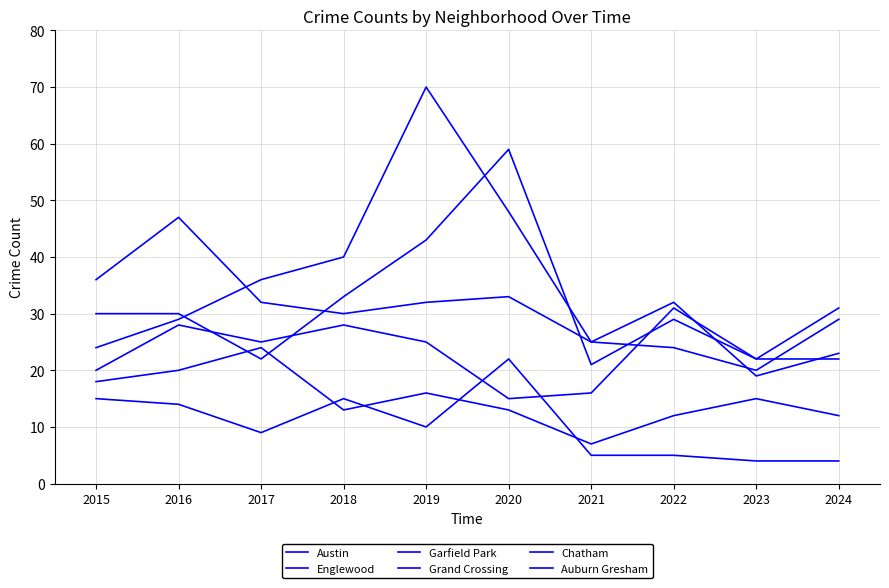

What is the average value of the Grand Crossing series?

24